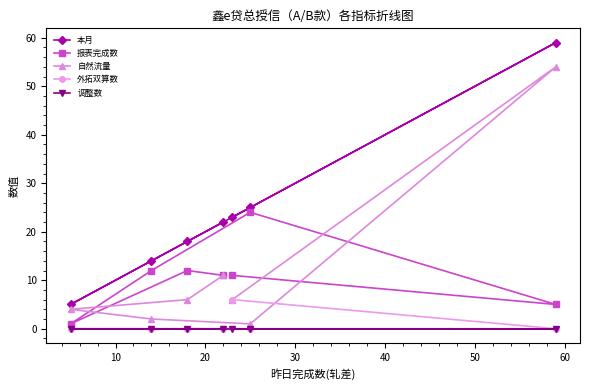

Reading left to right, extract all data points from this chart.

本月: 5	14	18	22	23	25	59
报表完成数: 1	12	12	11	11	24	5
自然流量: 4	2	6	11	6	1	54
外拓双算数: 0	0	0	0	6	0	0
调整数: 0	0	0	0	0	0	0